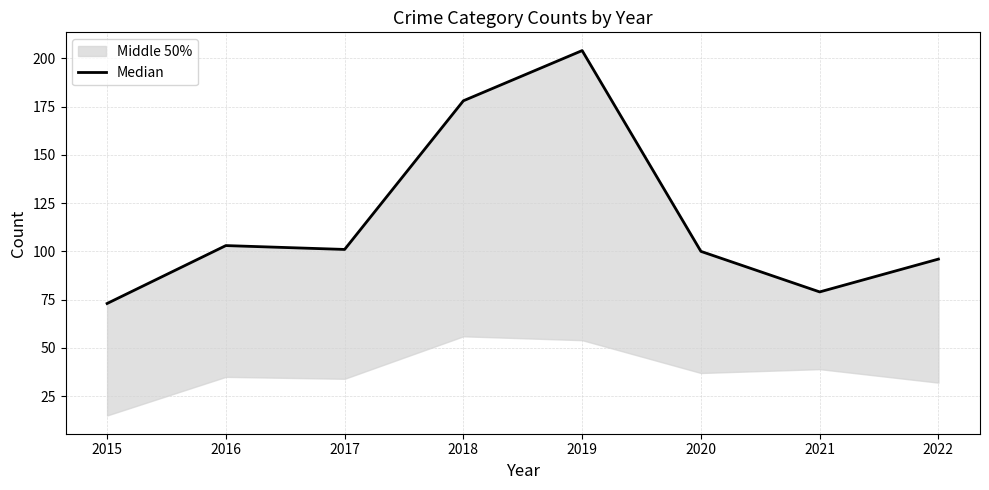

Is this an area chart (filled region under the line)?

No